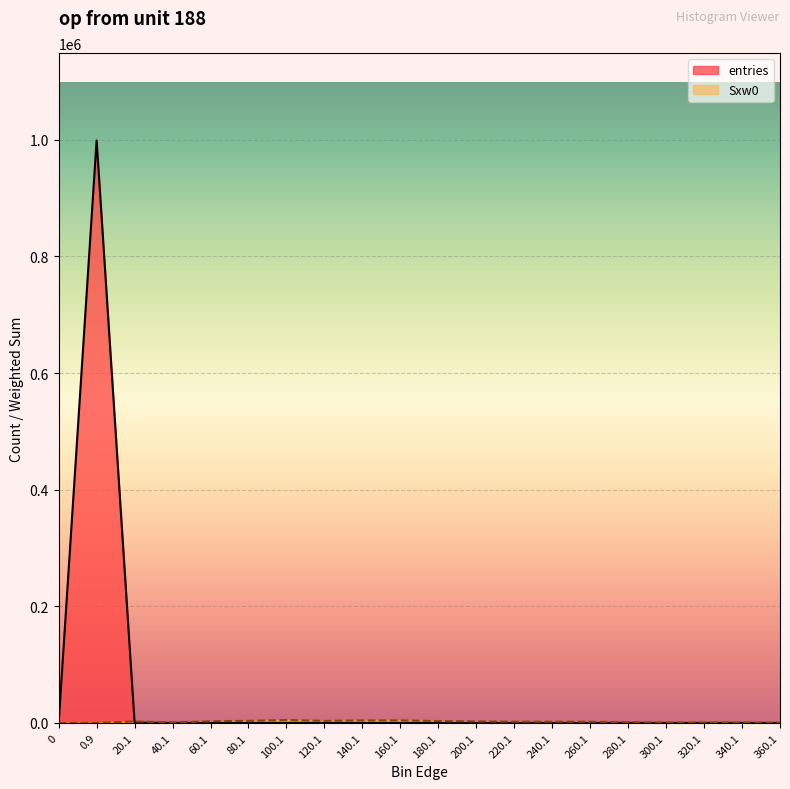

In Sxw0, how many points are lower than both neighbors (excluding endpoints)?

3